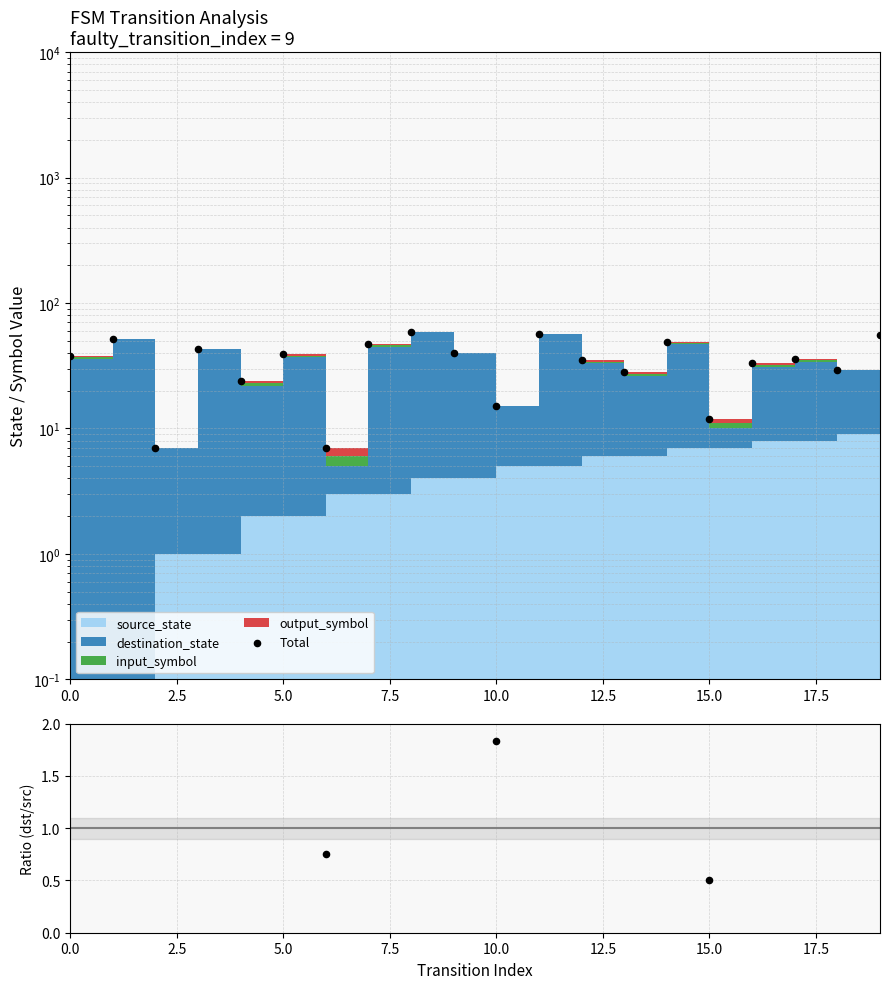

Which series contains the lowest Y value?

dst/src ratio